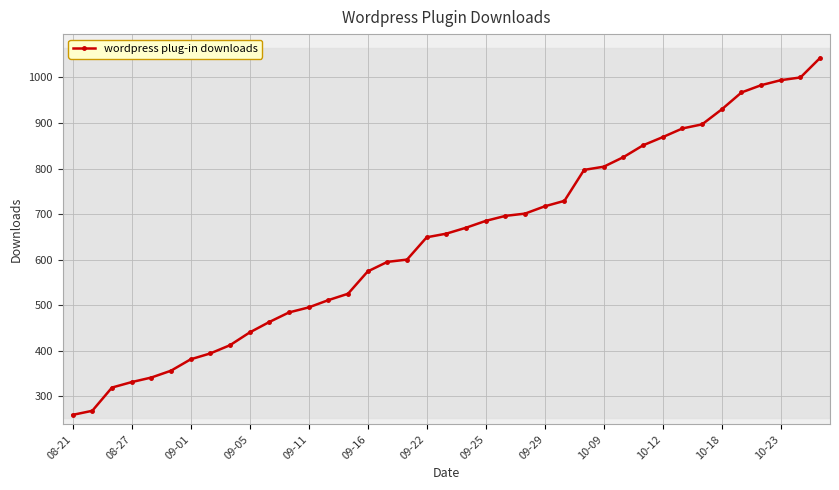

What is the value of the 33rd point from the left?

897